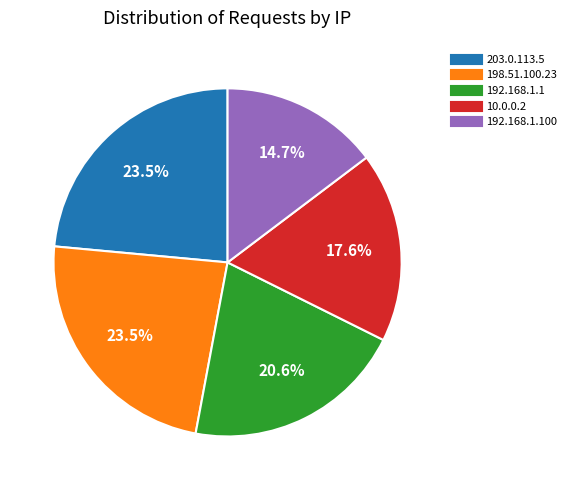

Is there a majority slice in this chart?

No